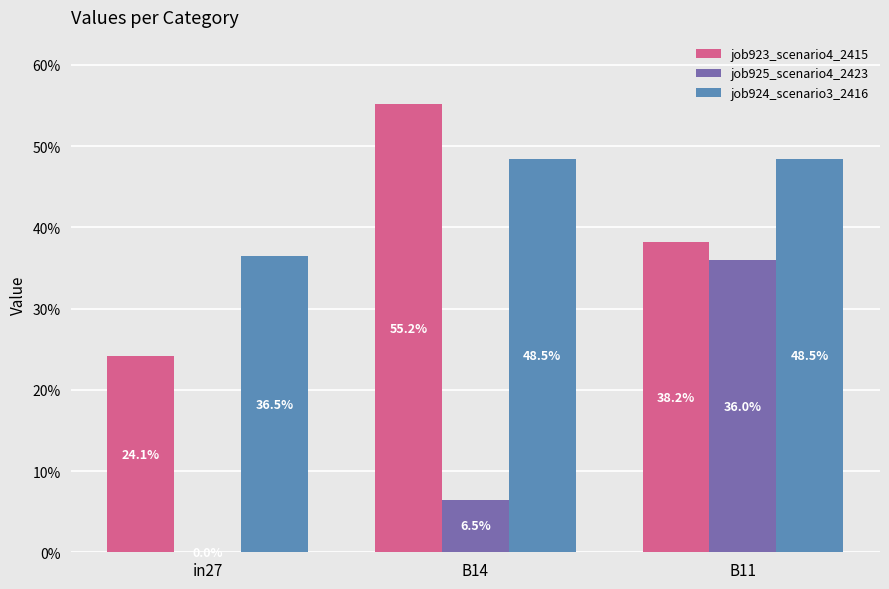

Does the chart contain stacked bars?

No